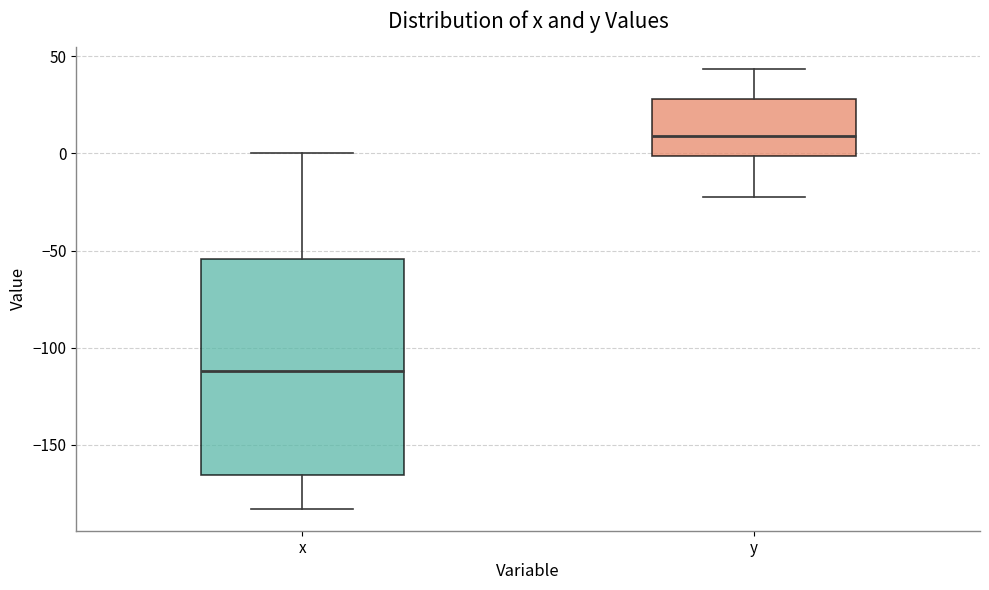

Which box's median line is the highest?

y